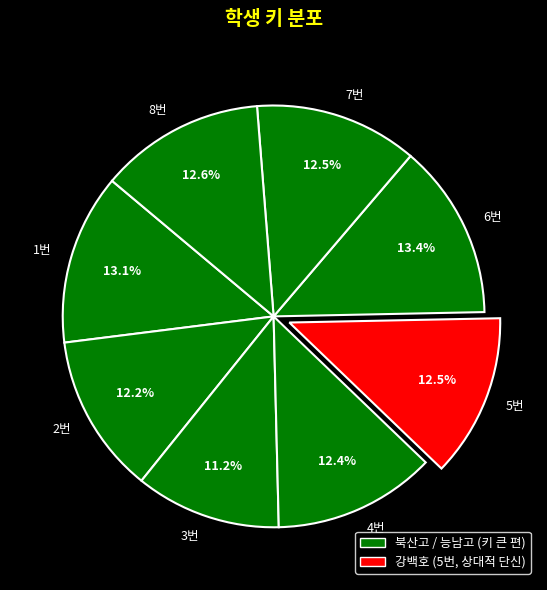

Does any single category account for the majority?

No